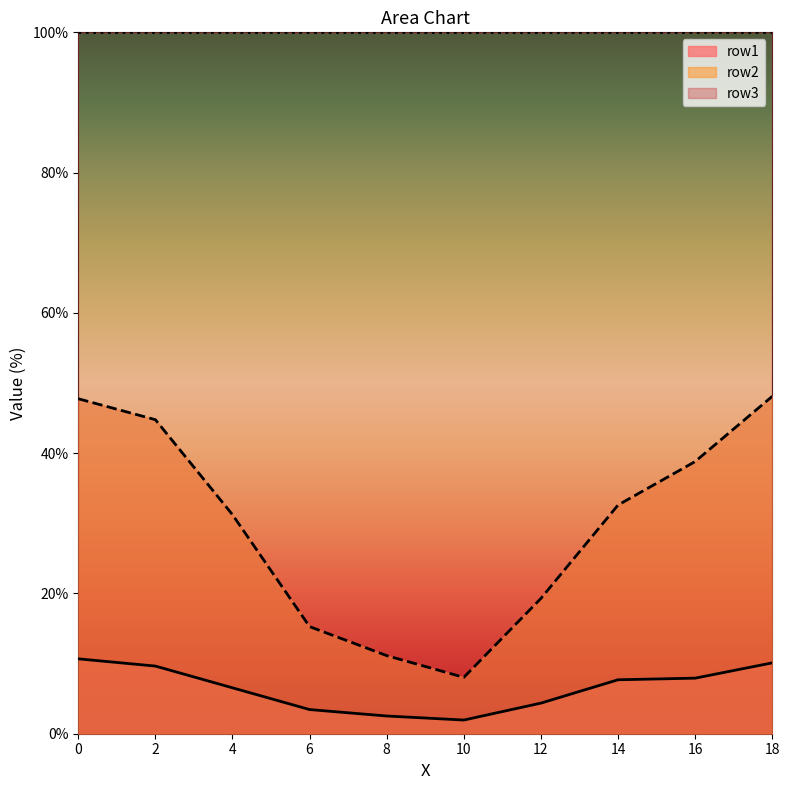

The row2 series shows 62.5 at 0. True or false?

False